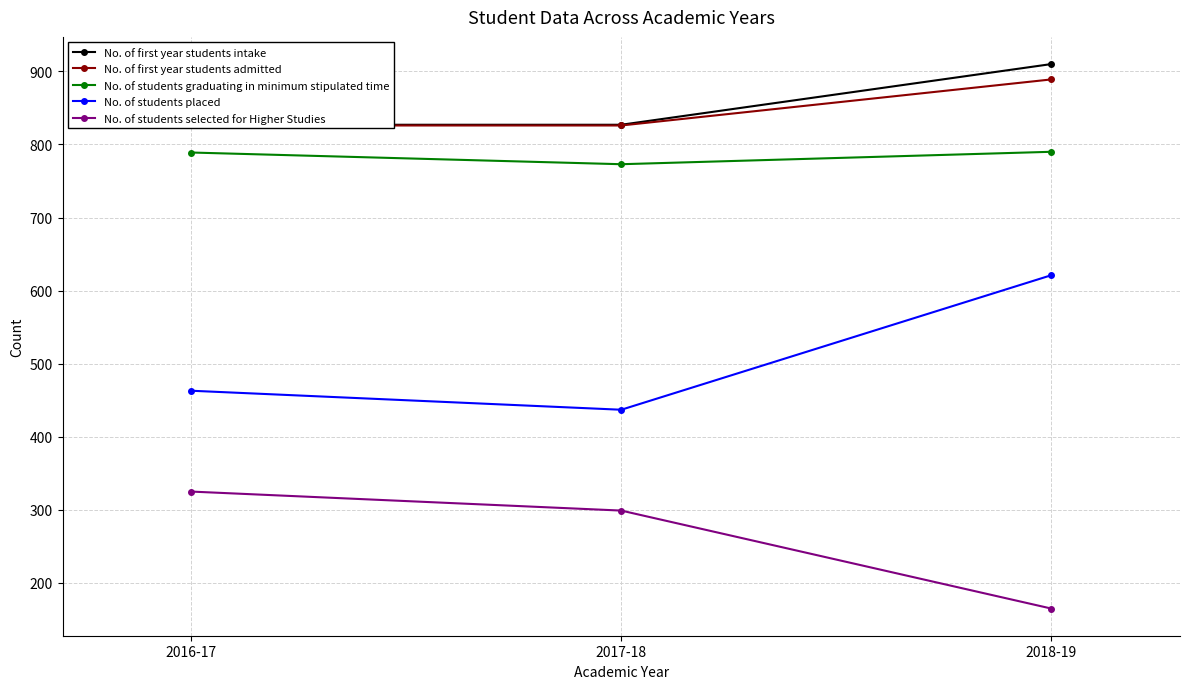

At how many categories does at least one series exceed 557?

3